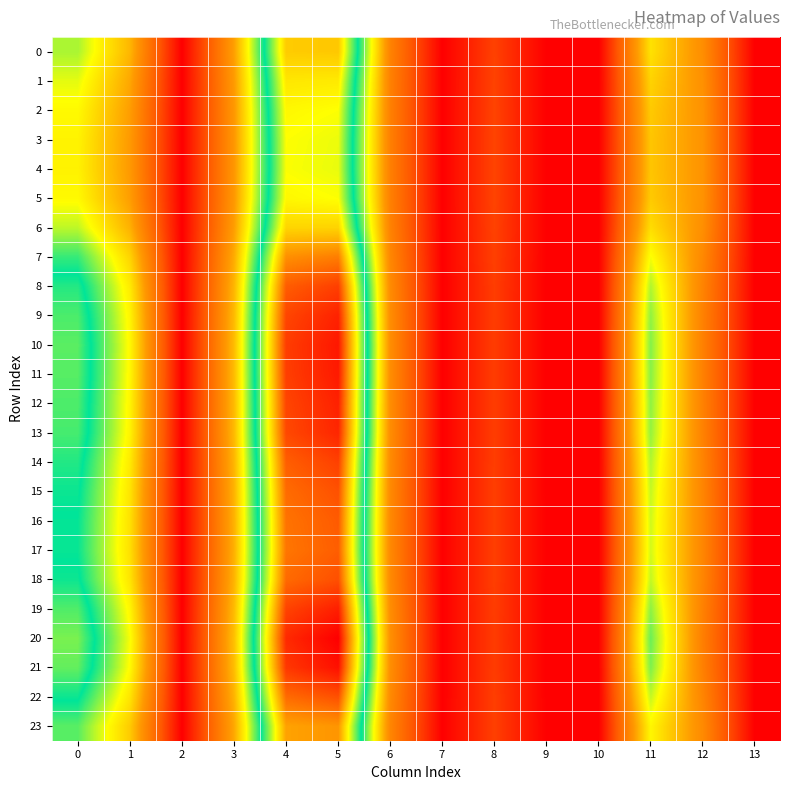

At 1, list the series in order from smallest to largest.

4, 3, 5, 2, 1, 6, 0, 23, 7, 17, 16, 15, 22, 18, 14, 8, 13, 9, 12, 19, 11, 10, 21, 20